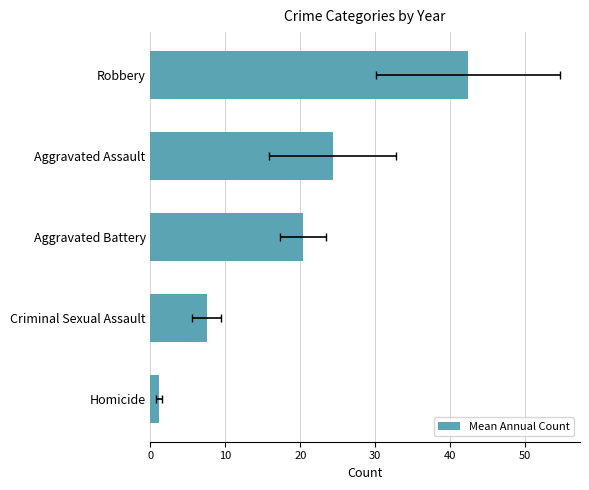

True or false: the data shows 24.3 at 30.

True